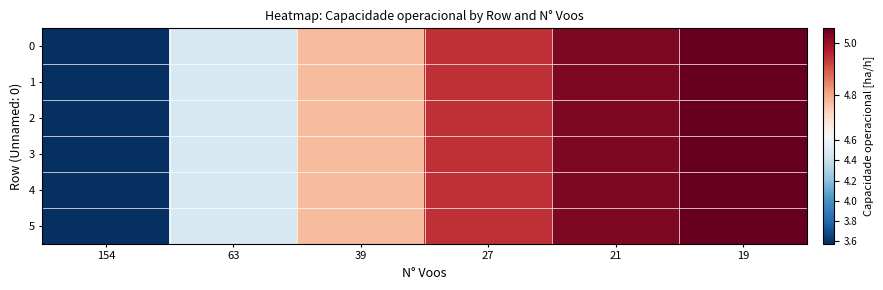

Reading left to right, transcribe all the data shown in this chart.

0: 154=3.6	63=4.5	39=4.8	27=4.9	21=5.0	19=5.1
1: 154=3.6	63=4.5	39=4.8	27=4.9	21=5.0	19=5.1
2: 154=3.6	63=4.5	39=4.8	27=4.9	21=5.0	19=5.1
3: 154=3.6	63=4.5	39=4.8	27=4.9	21=5.0	19=5.1
4: 154=3.6	63=4.5	39=4.8	27=4.9	21=5.0	19=5.1
5: 154=3.6	63=4.5	39=4.8	27=4.9	21=5.0	19=5.1